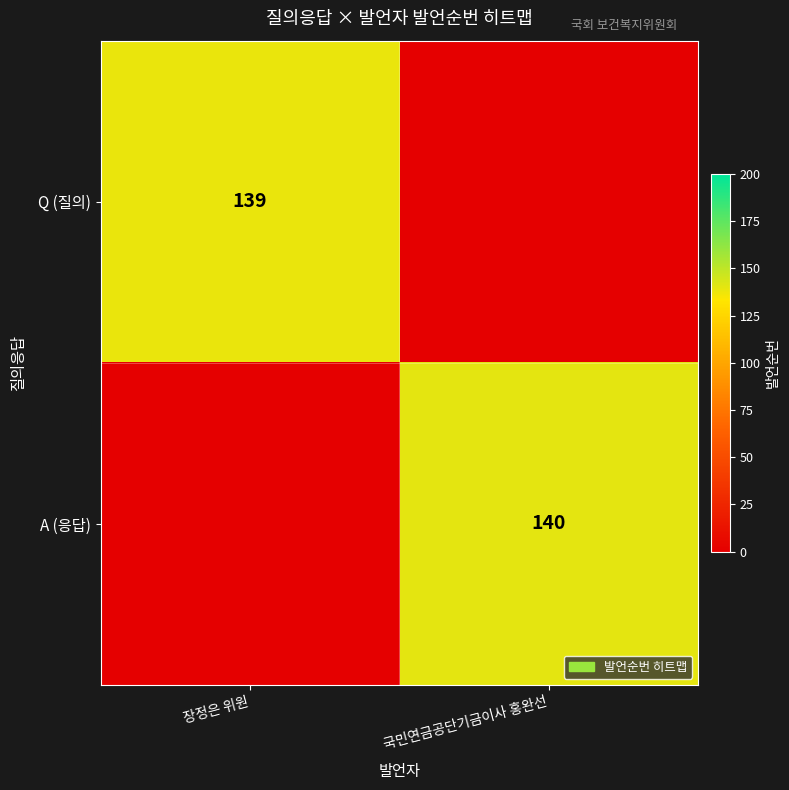

The Q (질의) series shows 67 at 장정은 위원. True or false?

False